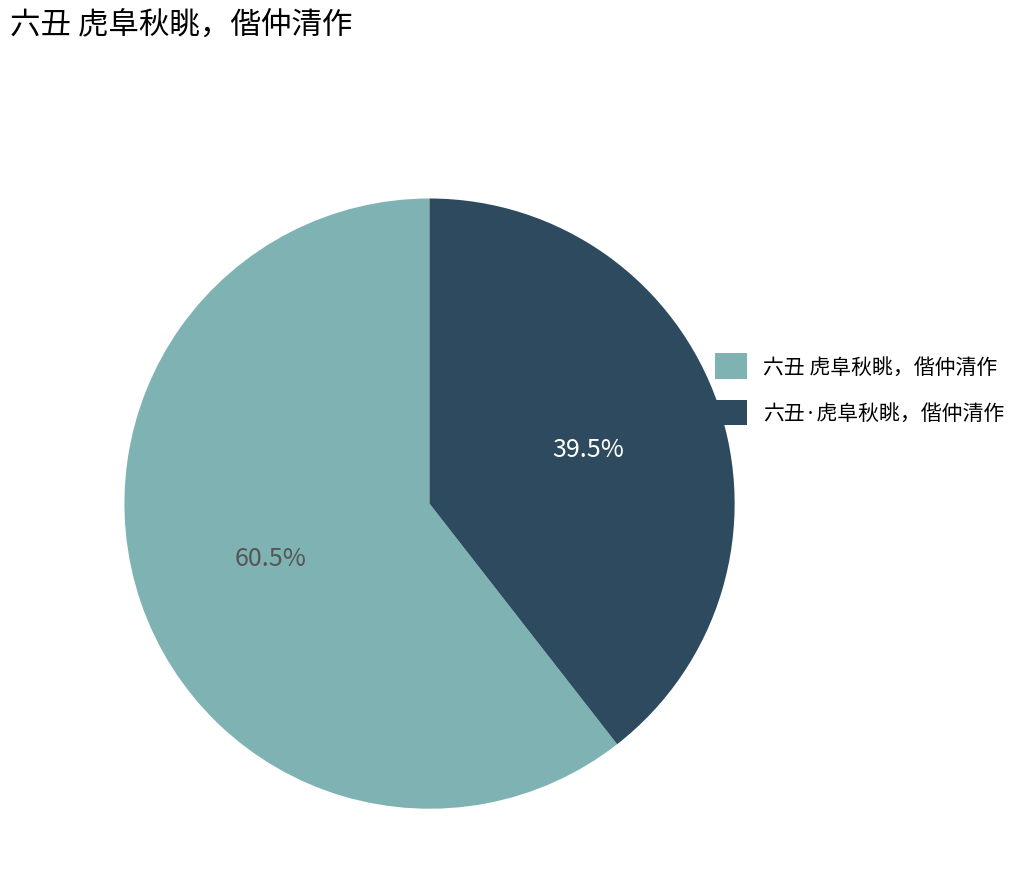

Which slice is the largest?

六丑 虎阜秋眺，偕仲清作